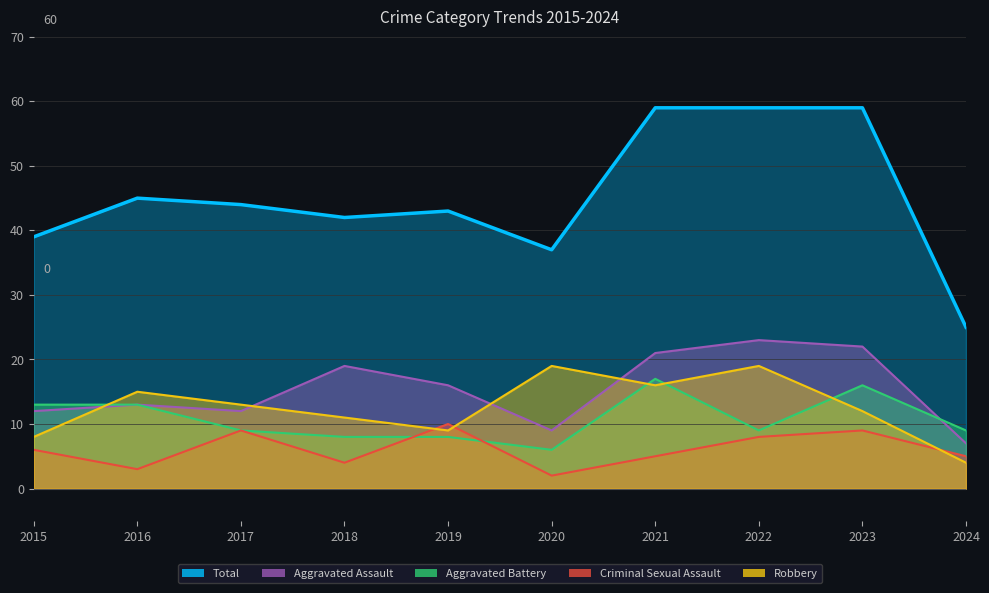

What is the minimum value shown in the chart?

2